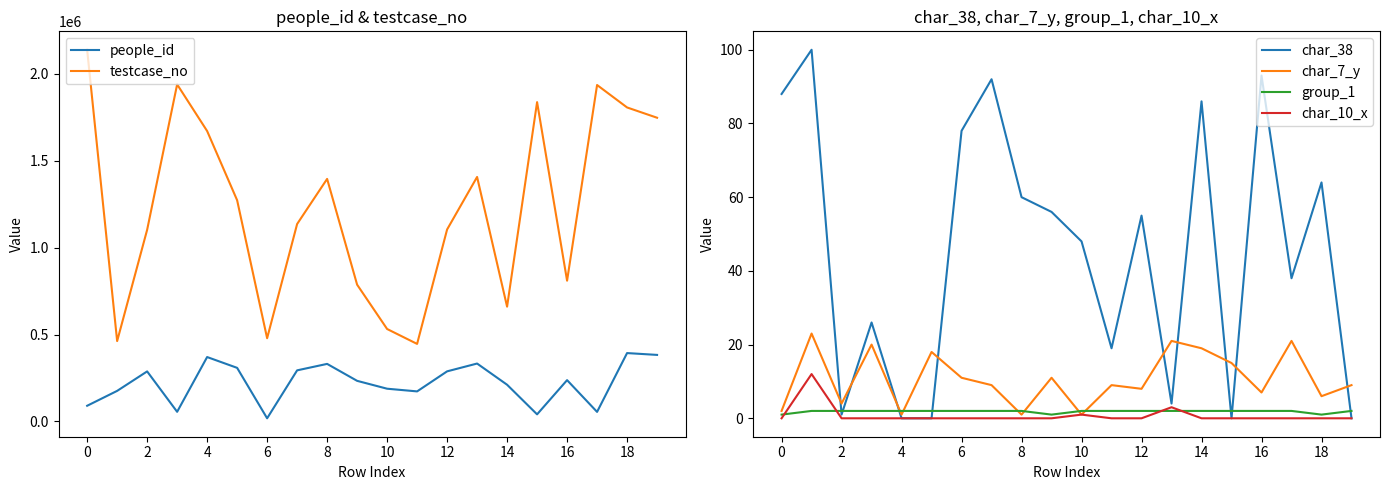

True or false: char_38 and char_10_x intersect in this chart.

False